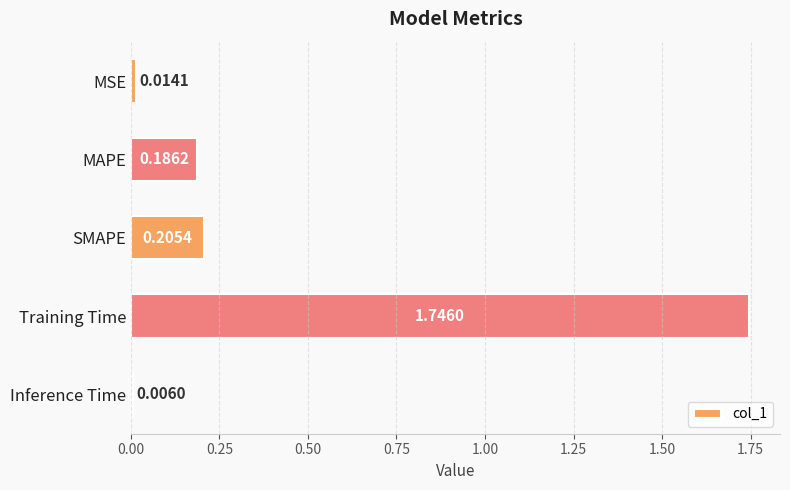

Rank the categories by value from lowest to highest.

Inference Time, MSE, MAPE, SMAPE, Training Time